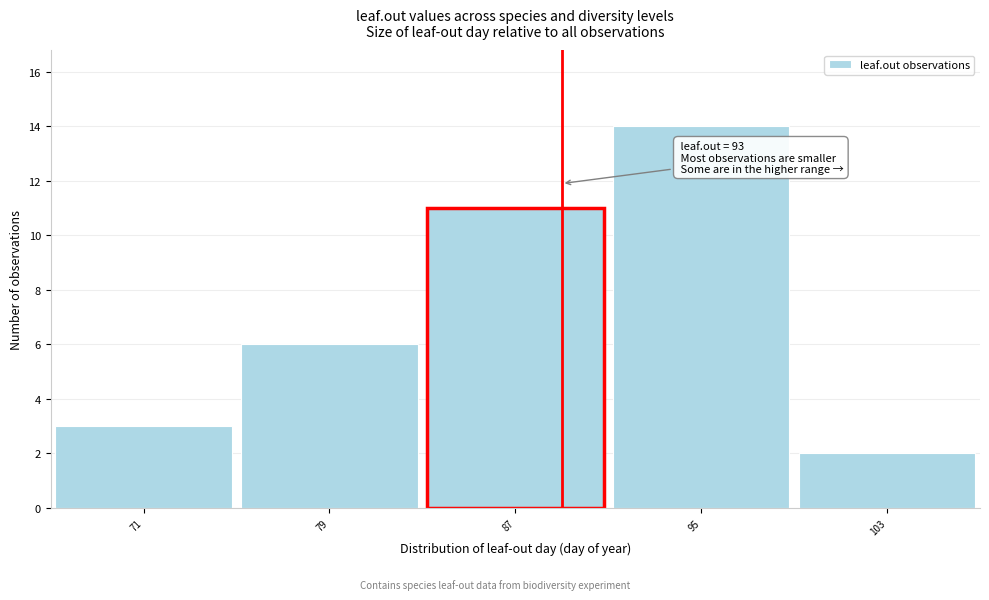

Reading right to left, transcribe all the data shown in this chart.

103=2	95=14	87=11	79=6	71=3